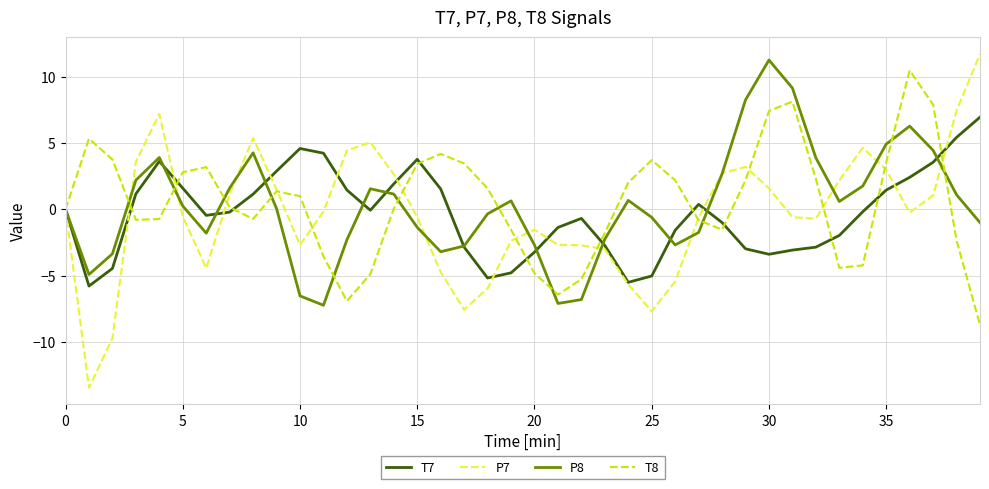

What is the maximum value for P7?

11.7